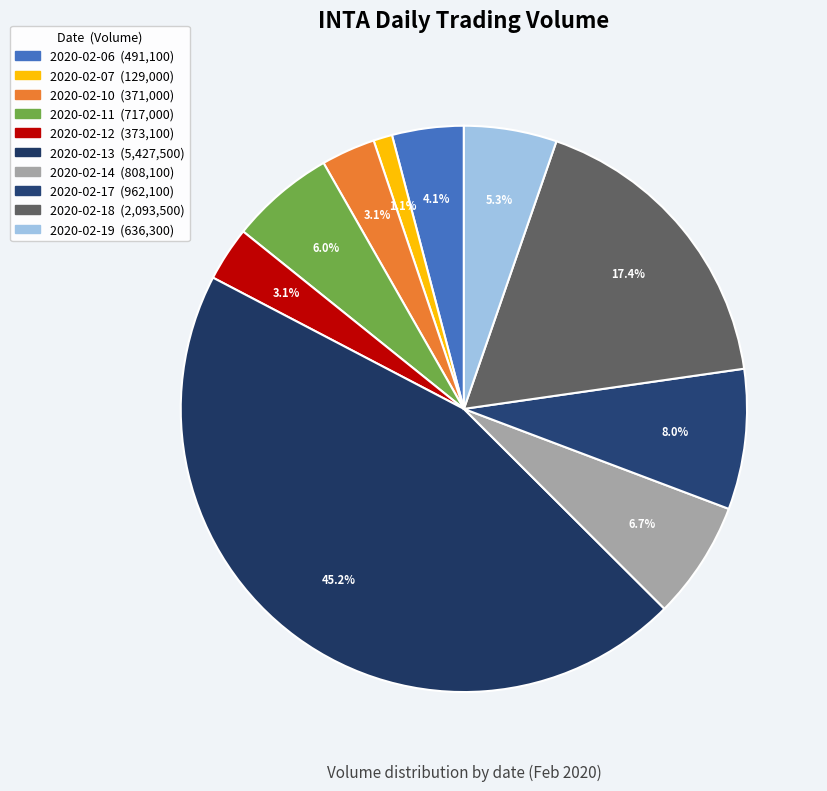

True or false: 2020-02-11 accounts for 1% of the total.

False